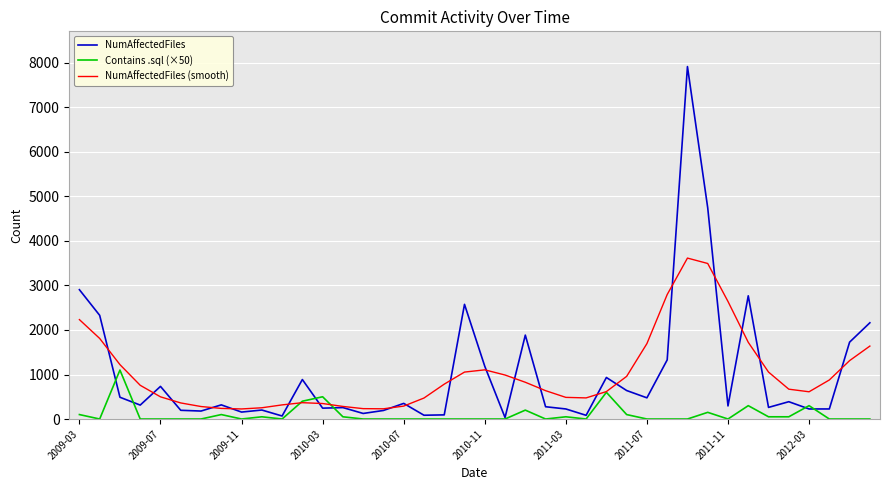

What is the maximum value for Contains .sql (×50)?

1100.0